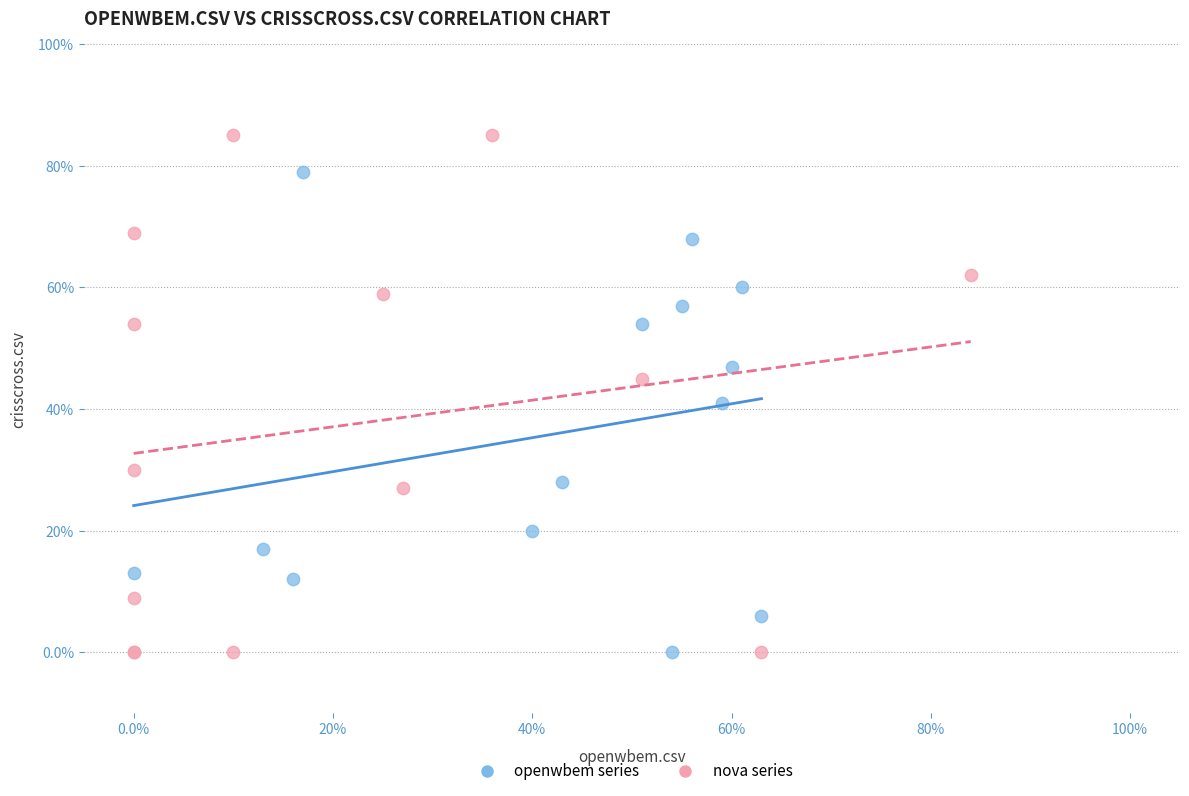

What are all the series names shown in the legend?

openwbem series, nova series